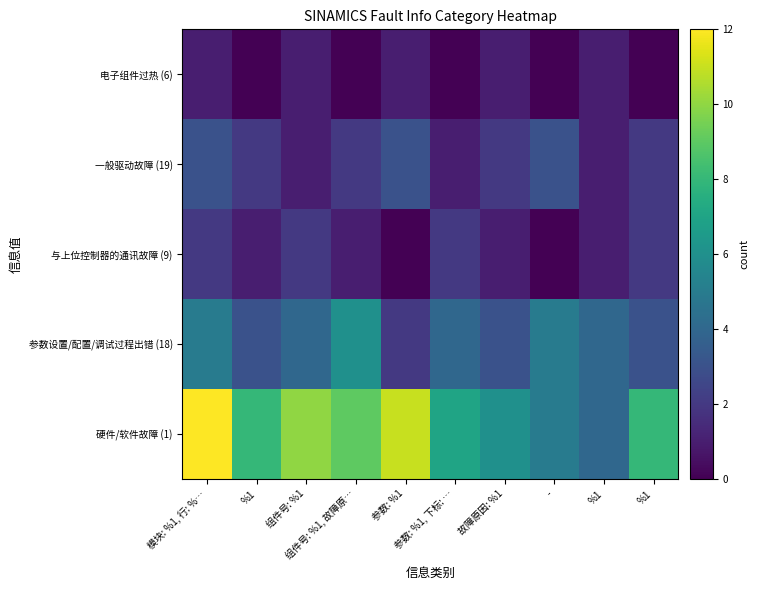

At which category is the sum across all series the highest?

模块: %1, 行: %…